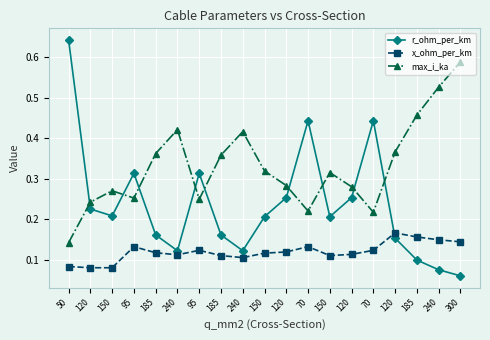

At how many categories does at least one series exceed 0?

19